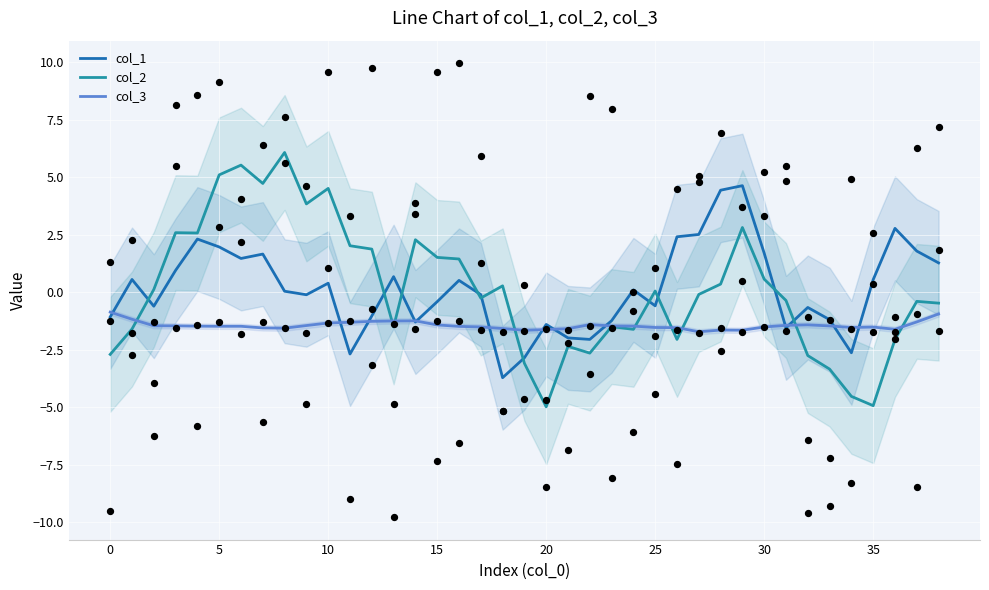

The col_3 series shows -0.8 at 20. True or false?

False